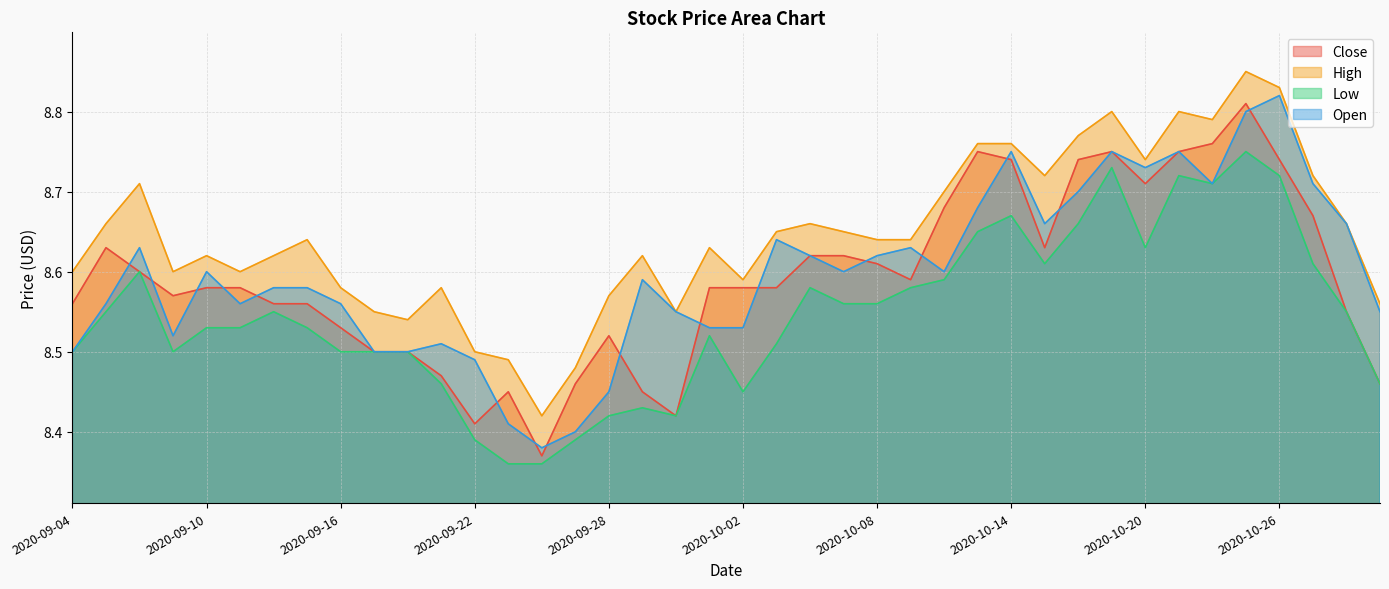

What is the difference between the Open values at 2020-09-11 and 2020-10-15?

0.1